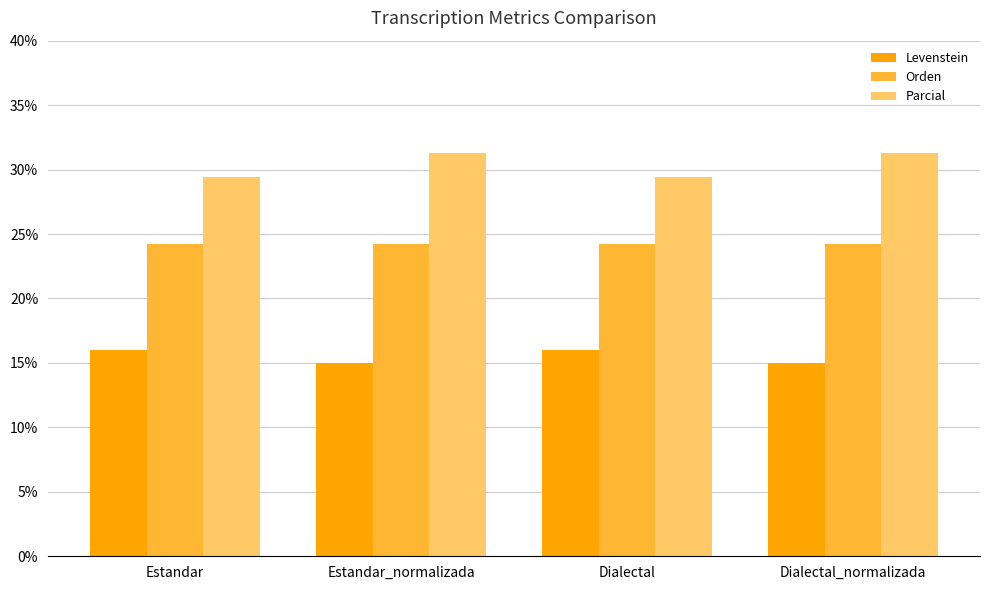

How many bars are there in each group?

3